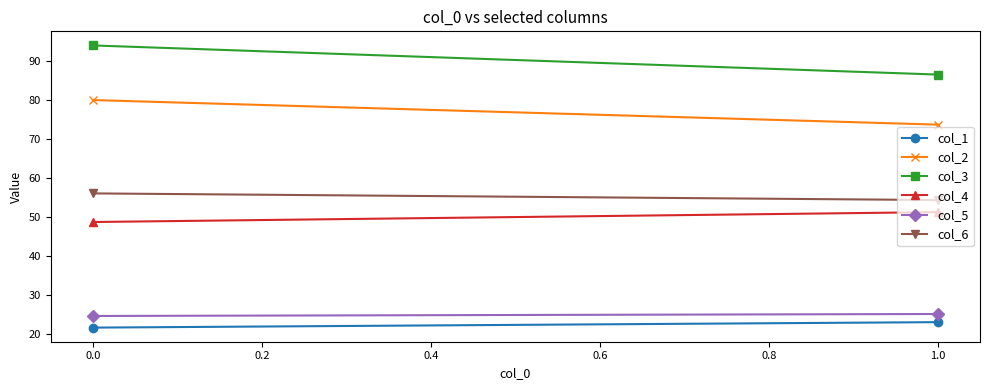

What is the value of the col_4 point at the 1st from the left?

48.8